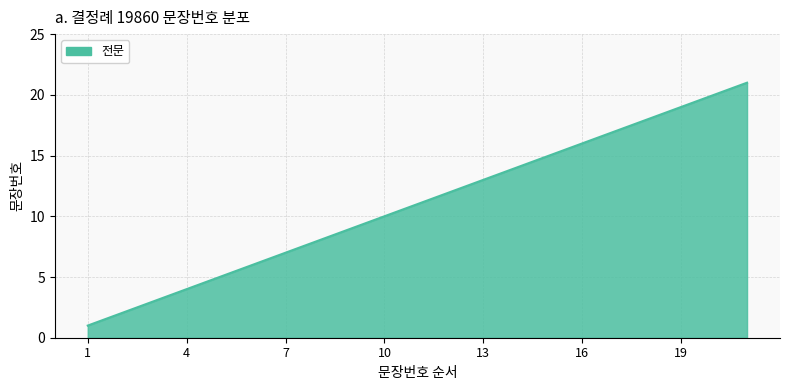

How many lines are shown in the chart?

1